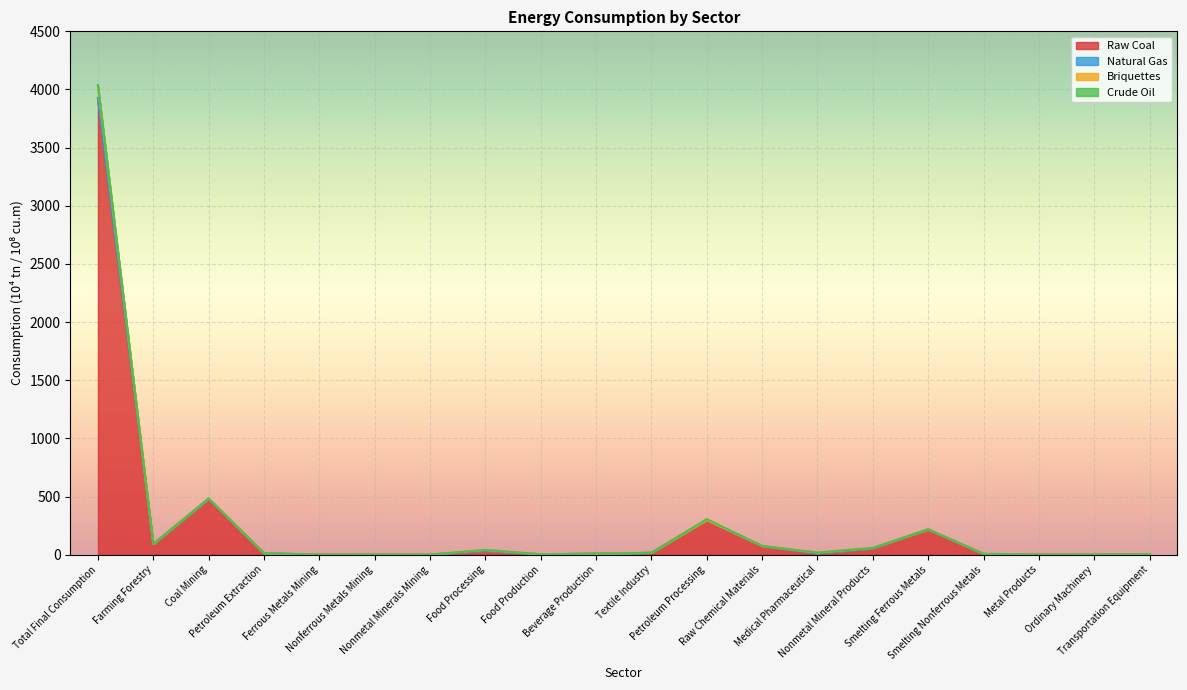

How many lines are shown in the chart?

4